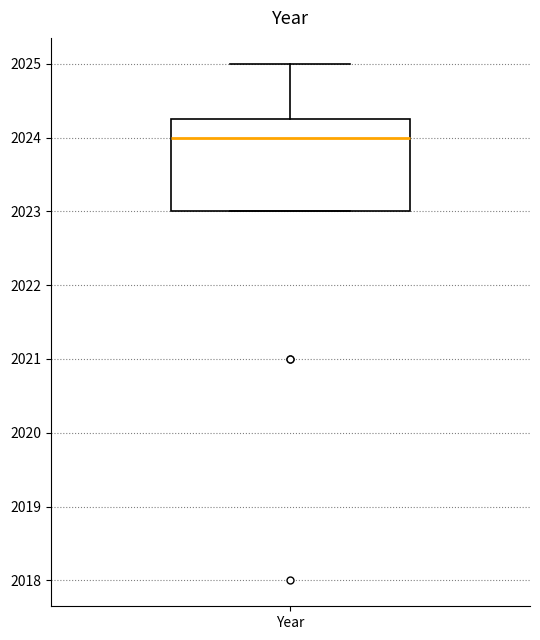

Transcribe this box plot: give where the median line is, the range the box spans, and where the two whiskers end, as read against the y-axis. The values are not printed on the chart, so give them approximately, as read against the axis.

median 2024.0, box 2023.0 to 2024.3, whiskers 2023.0 to 2025.0